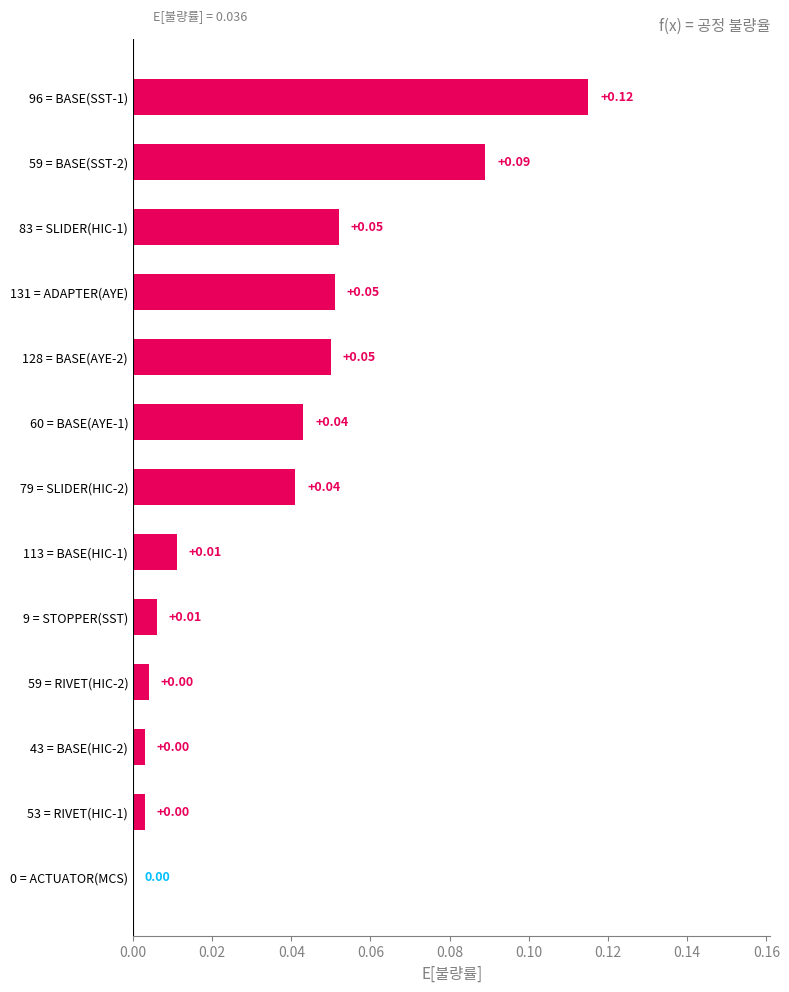

What is the sum of all values?

0.5